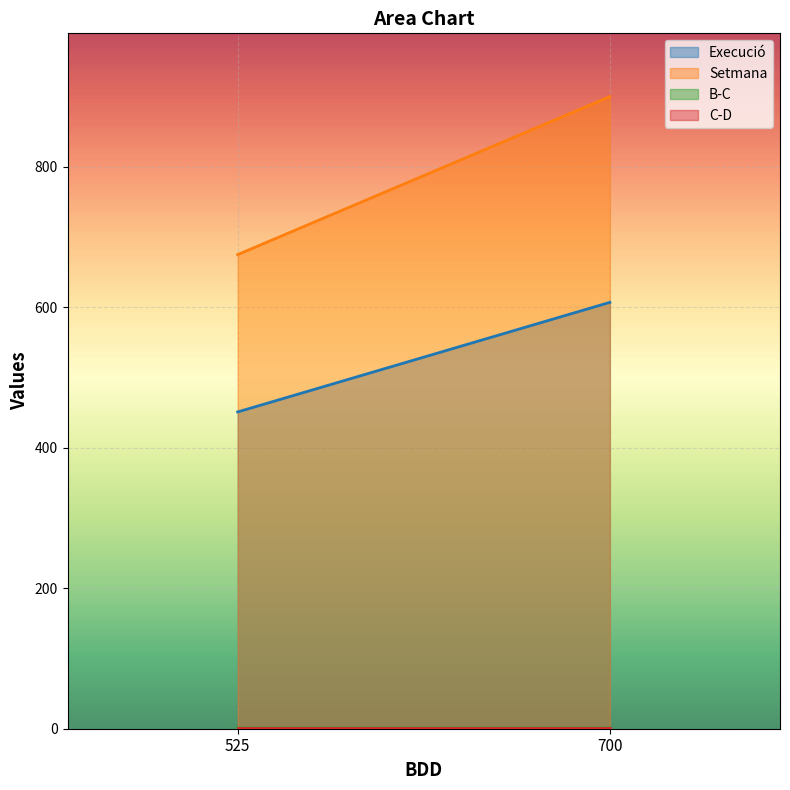

Rank the series at 525 from lowest to highest value.

C-D, B-C, Execució, Setmana